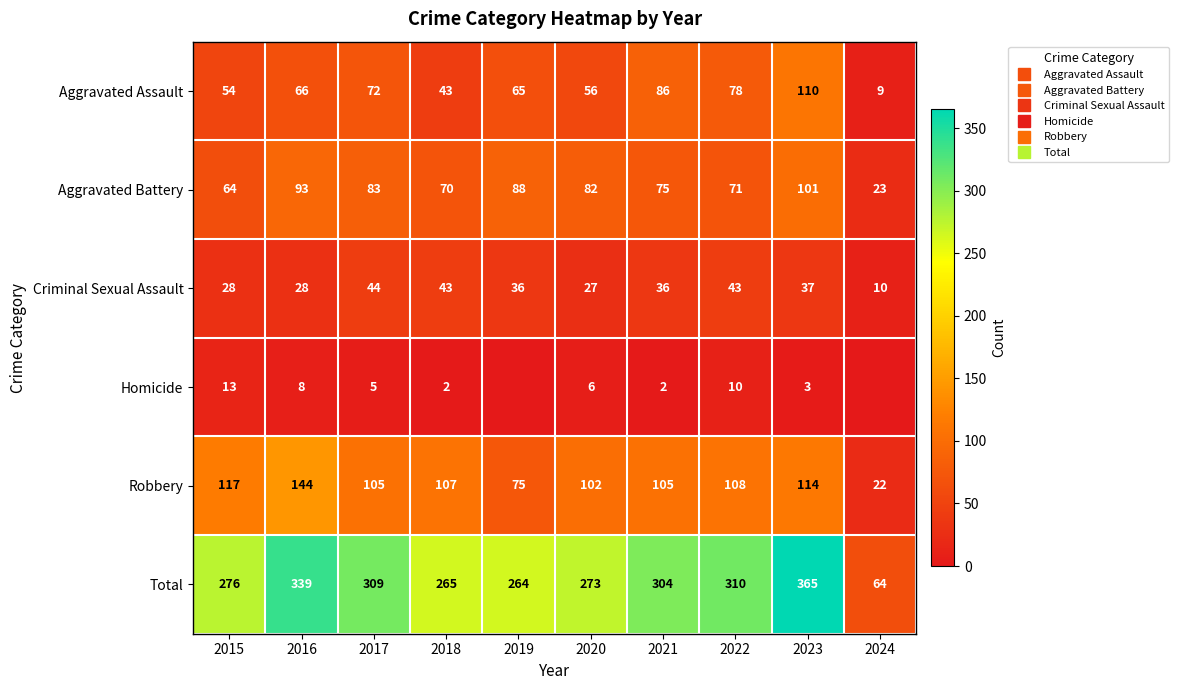

Between 2015 and 2022, which is larger?

2022